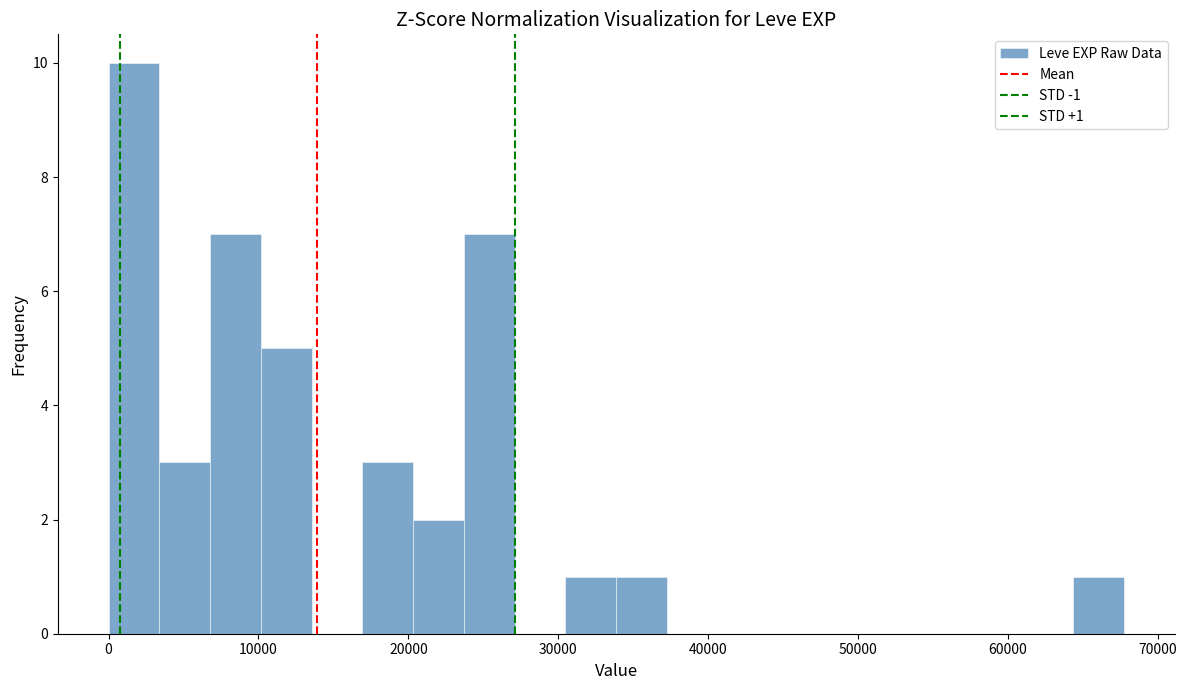

Read against the x-axis, roughly where is the centre of the tallest bar?

2000